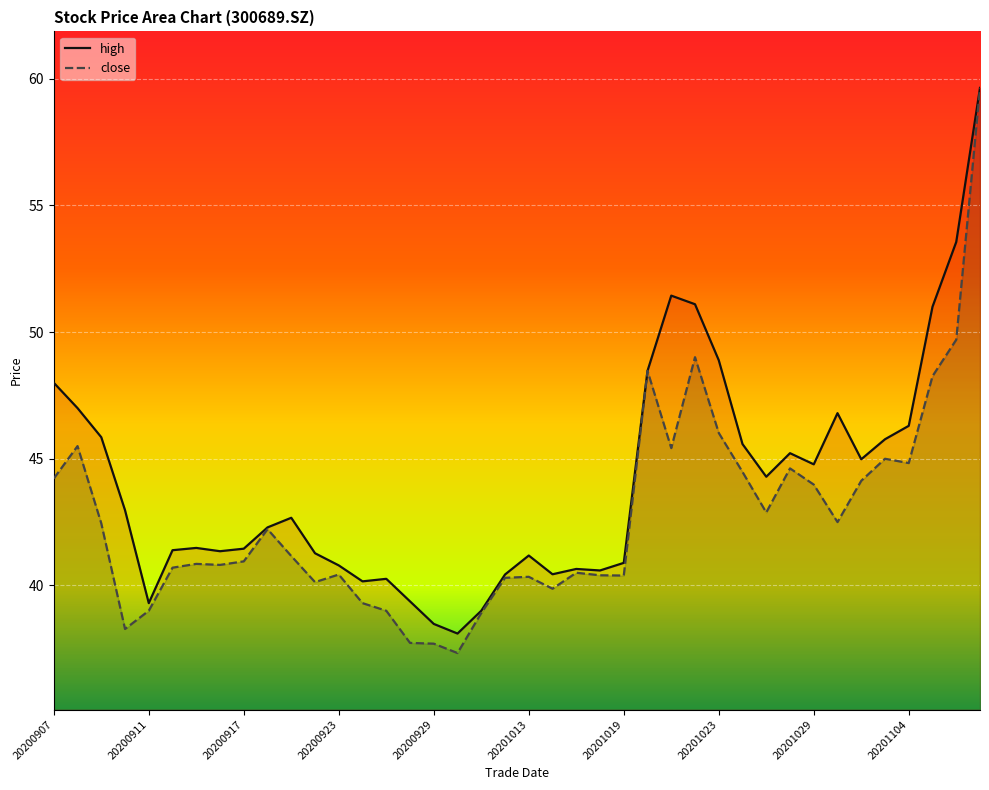

Reading right to left, transcribe all the data shown in this chart.

high: 59.6	53.6	51.0	46.3	45.8	45.0	46.8	44.8	45.2	44.3	45.6	48.9	51.1	51.4	48.5	40.9	40.6	40.6	40.4	41.2	40.4	39.0	38.1	38.5	39.4	40.3	40.2	40.8	41.3	42.7	42.3	41.5	41.4	41.5	41.4	39.3	43.0	45.9	47.0	48.0
close: 59.6	49.7	48.3	44.8	45.0	44.1	42.5	44.0	44.6	42.9	44.5	46.0	49.0	45.4	48.5	40.4	40.4	40.5	39.9	40.3	40.3	38.9	37.3	37.7	37.7	39.0	39.3	40.4	40.1	41.2	42.2	41.0	40.8	40.9	40.7	39.0	38.3	42.5	45.5	44.2